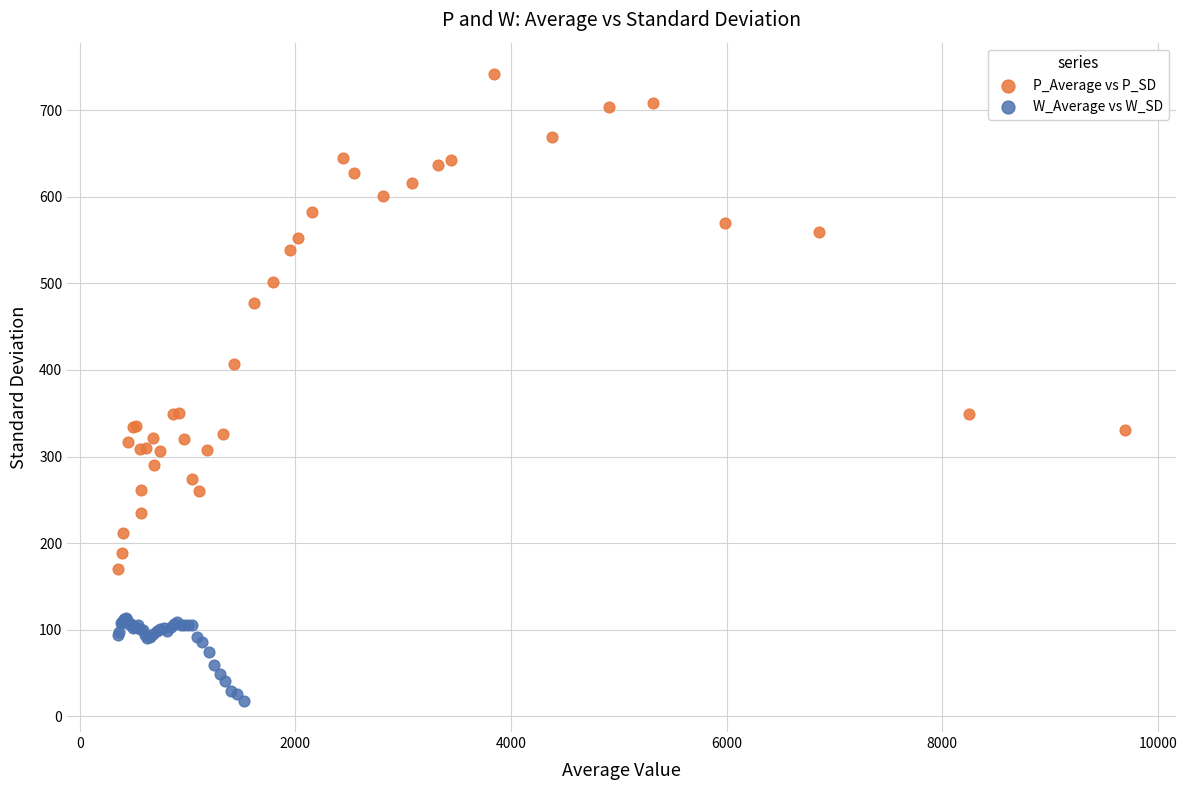

Which series contains the lowest Y value?

W_Average vs W_SD